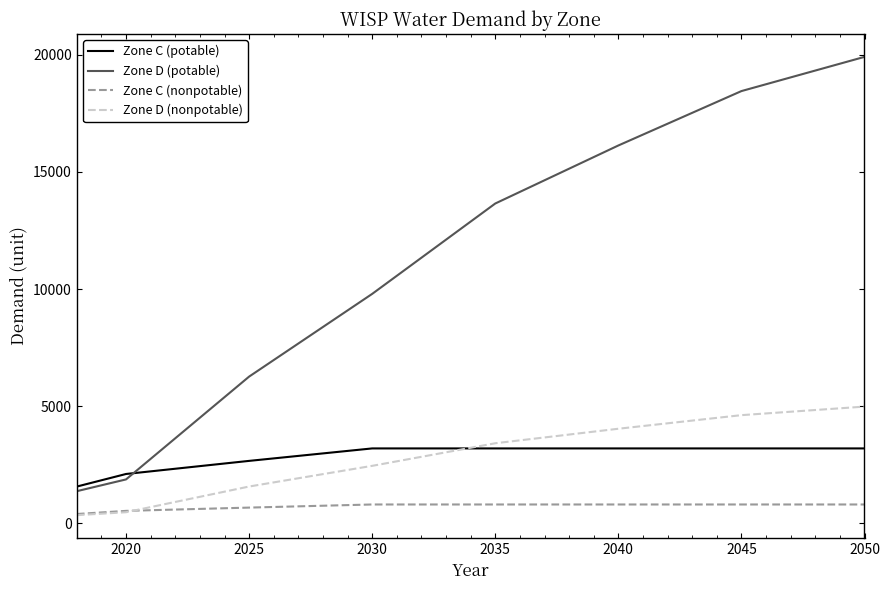

True or false: Zone C (nonpotable) and Zone C (potable) cross at least once.

False